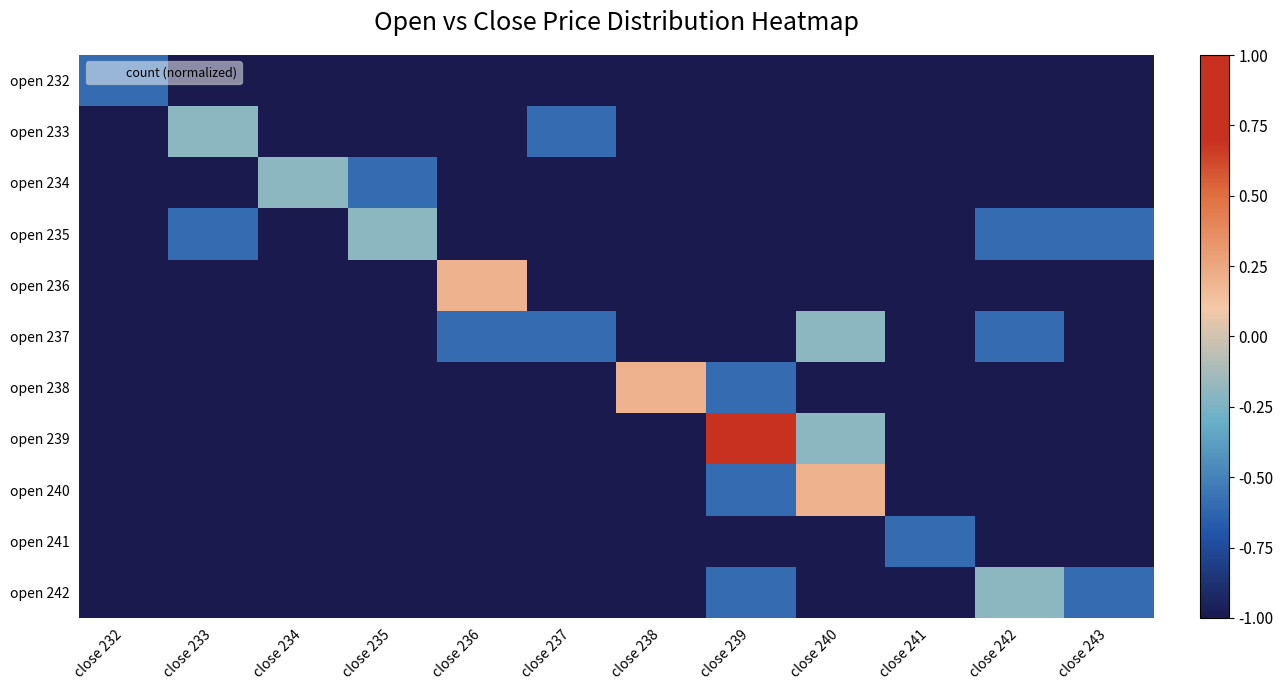

At how many categories does at least one series exceed 0?

4